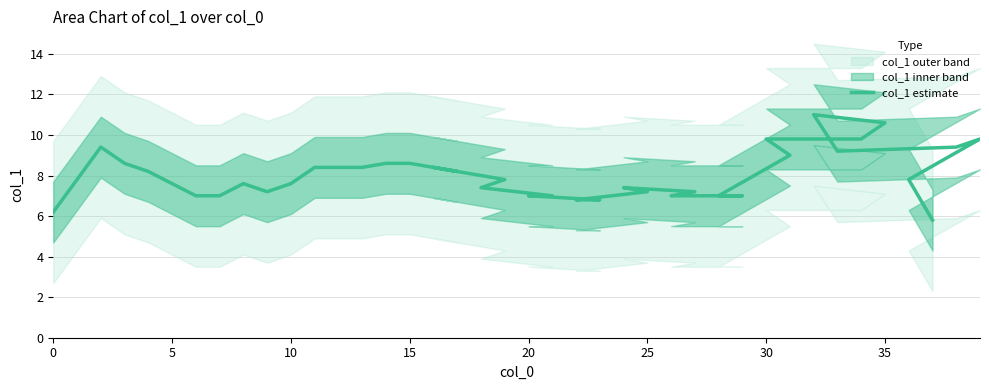

What is the ratio of the value at 30 to the value at 5?

1.3